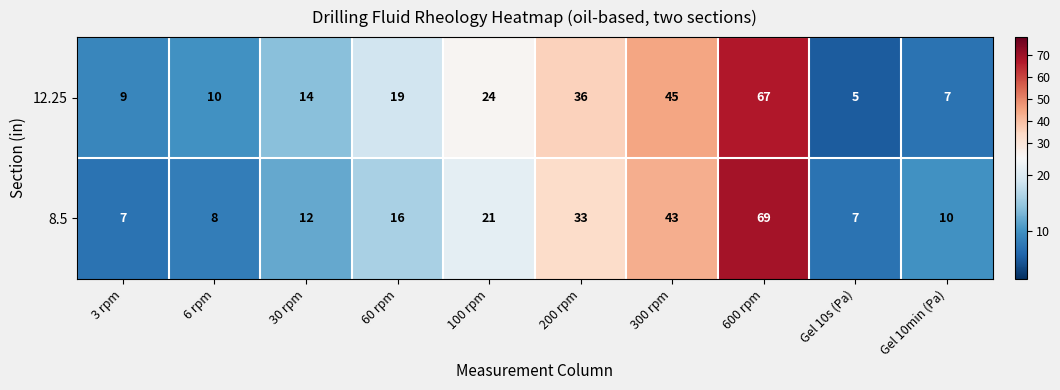

Rank the series at 30 rpm from highest to lowest value.

12.25, 8.5